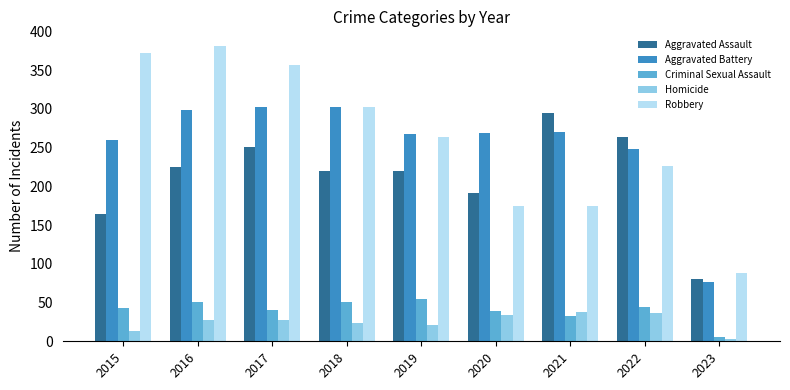

What is the total value across all series at 2016?

983